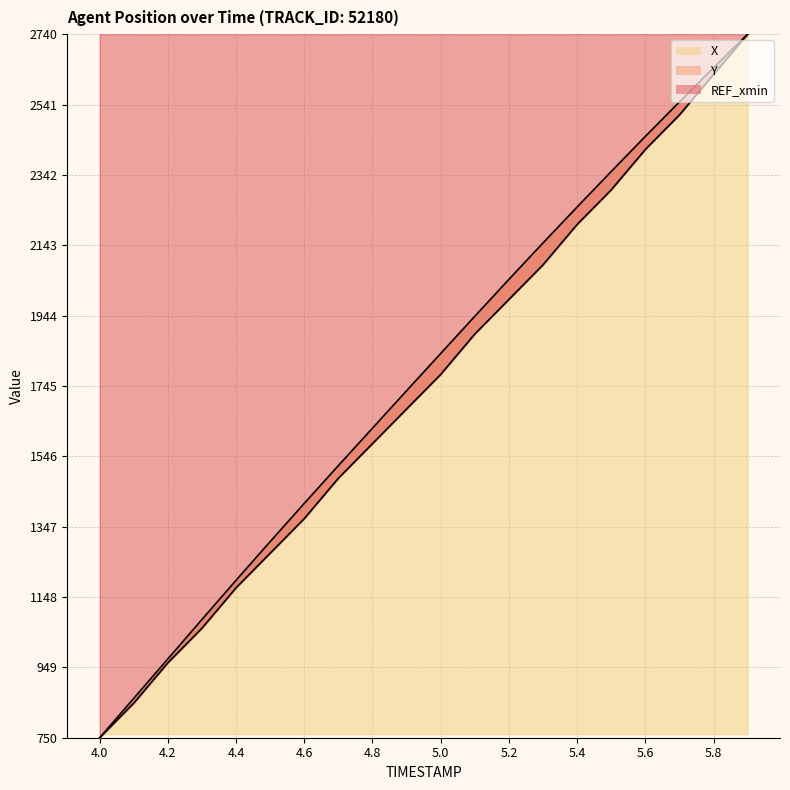

At which category does the chart reach its peak across all series?

5.9